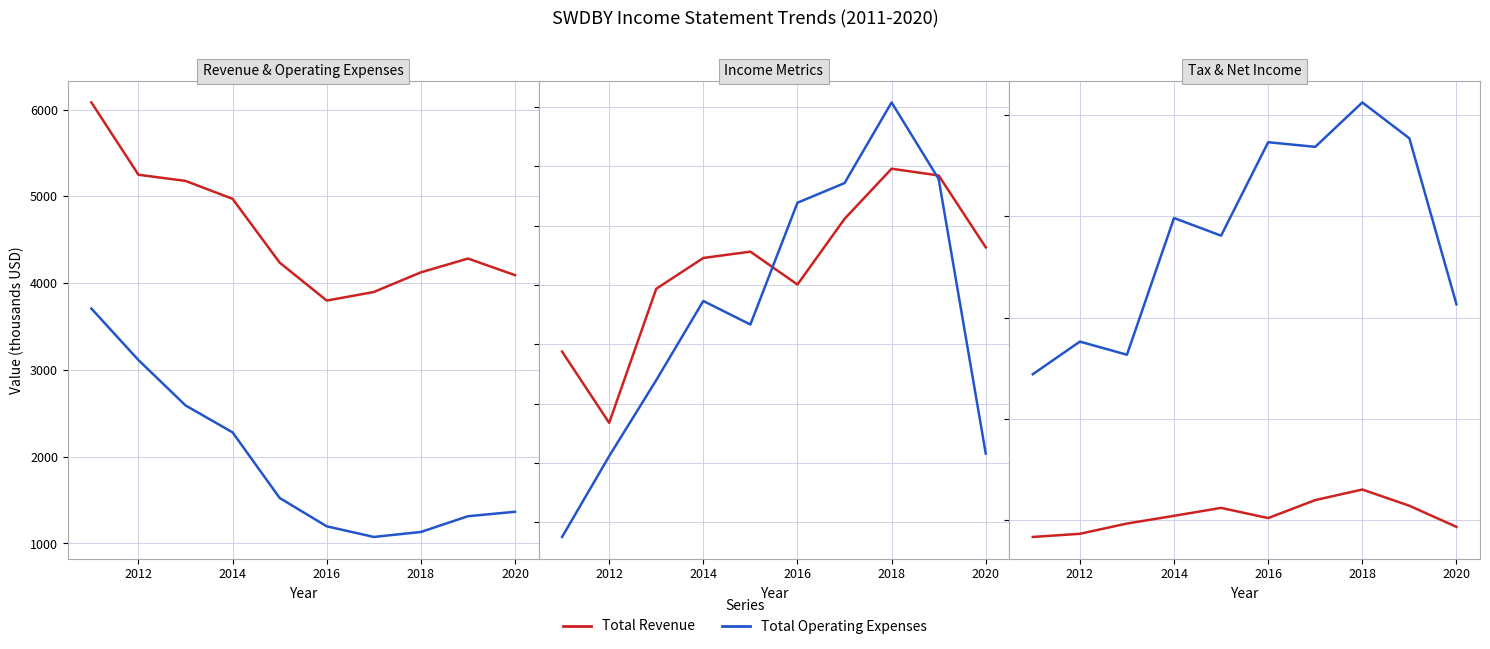

Which series has the largest total across all categories?

Total Revenue